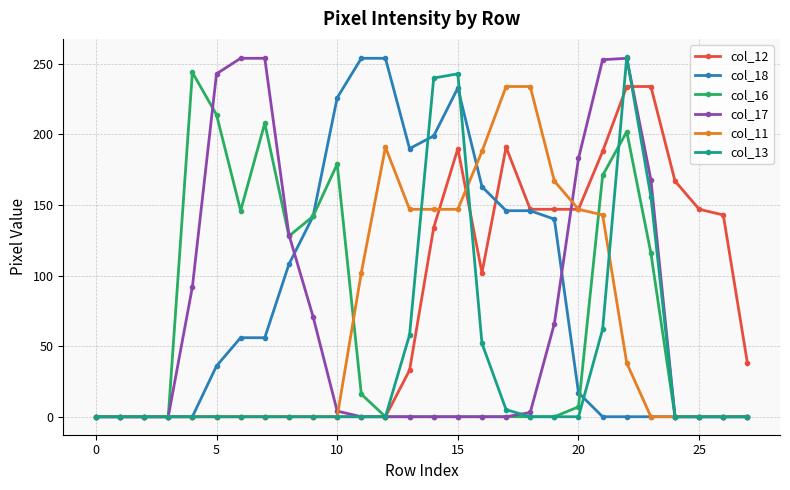

Which series has the largest total across all categories?

col_18